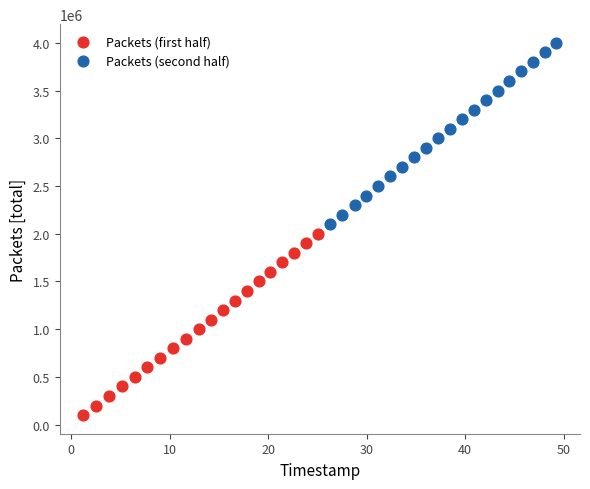

Which series reaches the maximum Y coordinate?

Packets (second half)